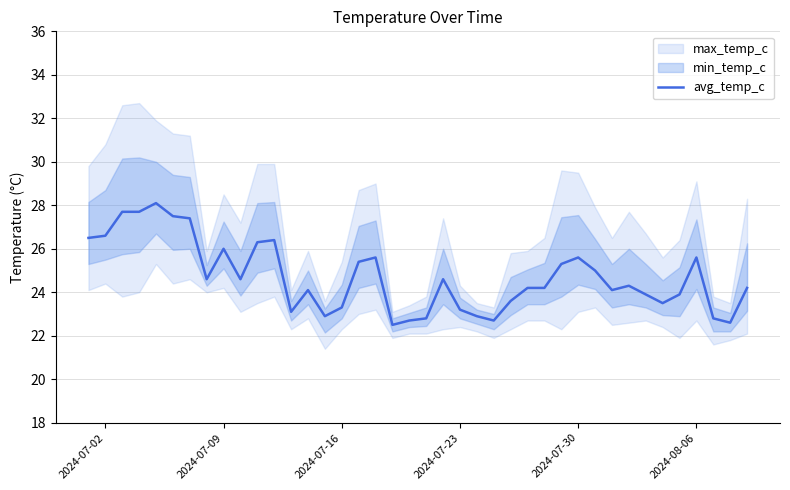

Is it true that the value at 35 is 8.7?

False